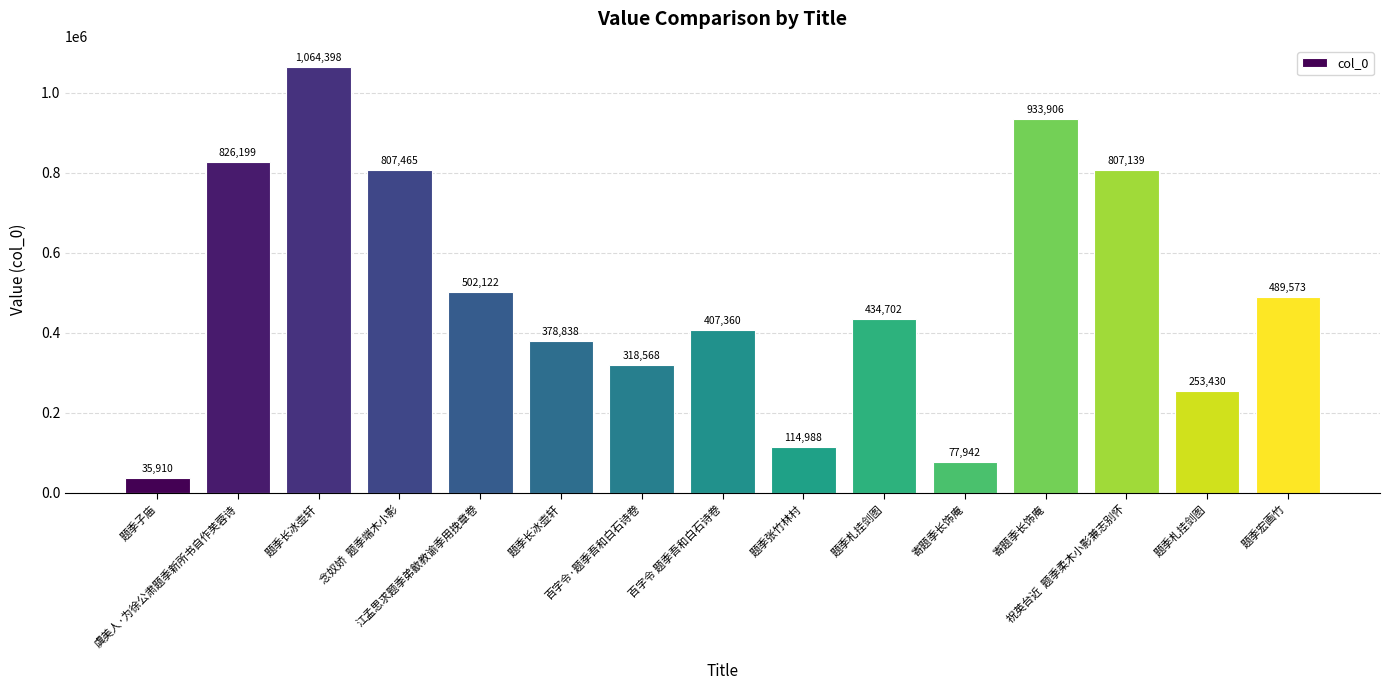

Does the chart contain any negative values?

No